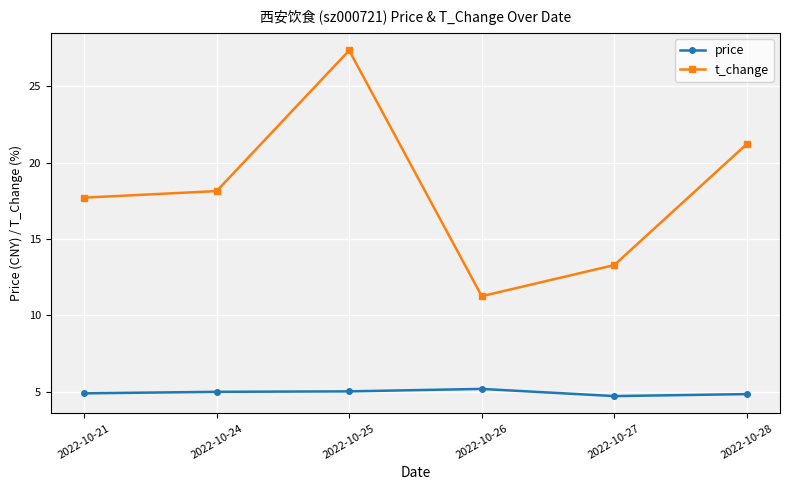

In t_change, how many points are higher than both neighbors (excluding endpoints)?

1